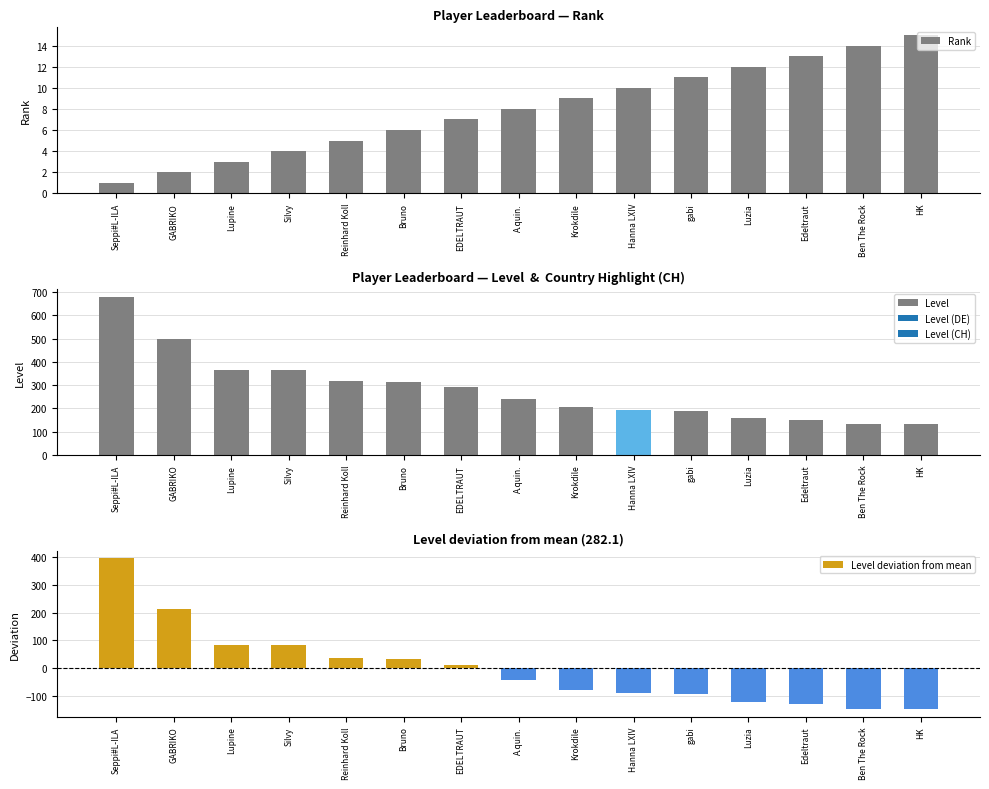

Does the chart contain stacked bars?

No